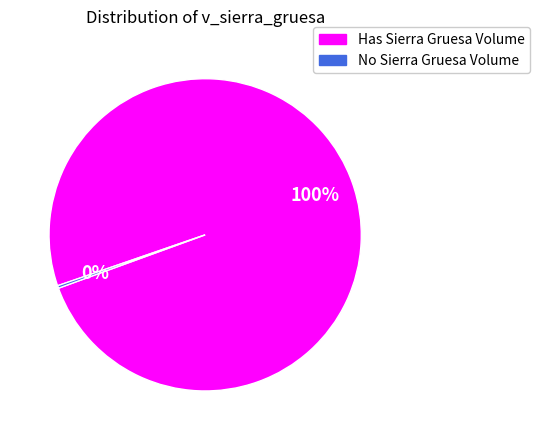

To the nearest percent, what is the average slice percentage?

50%